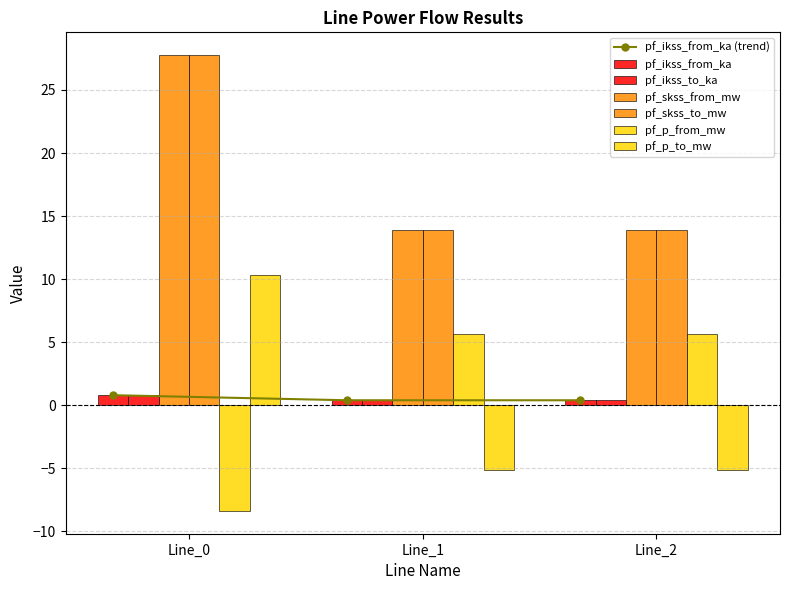

How many categories are shown in the chart?

3